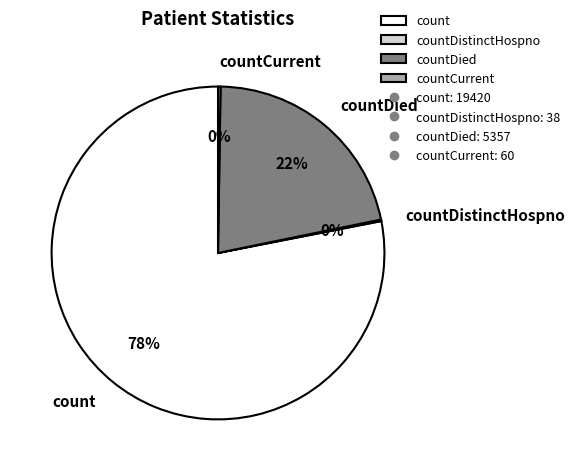

Which slice is the largest?

count